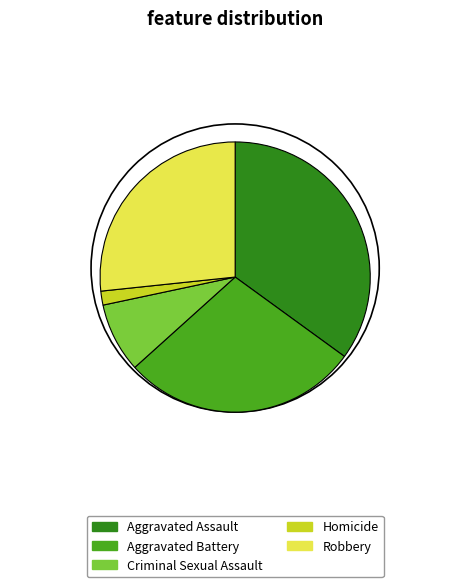

What is the largest slice in the pie chart?

Aggravated Assault